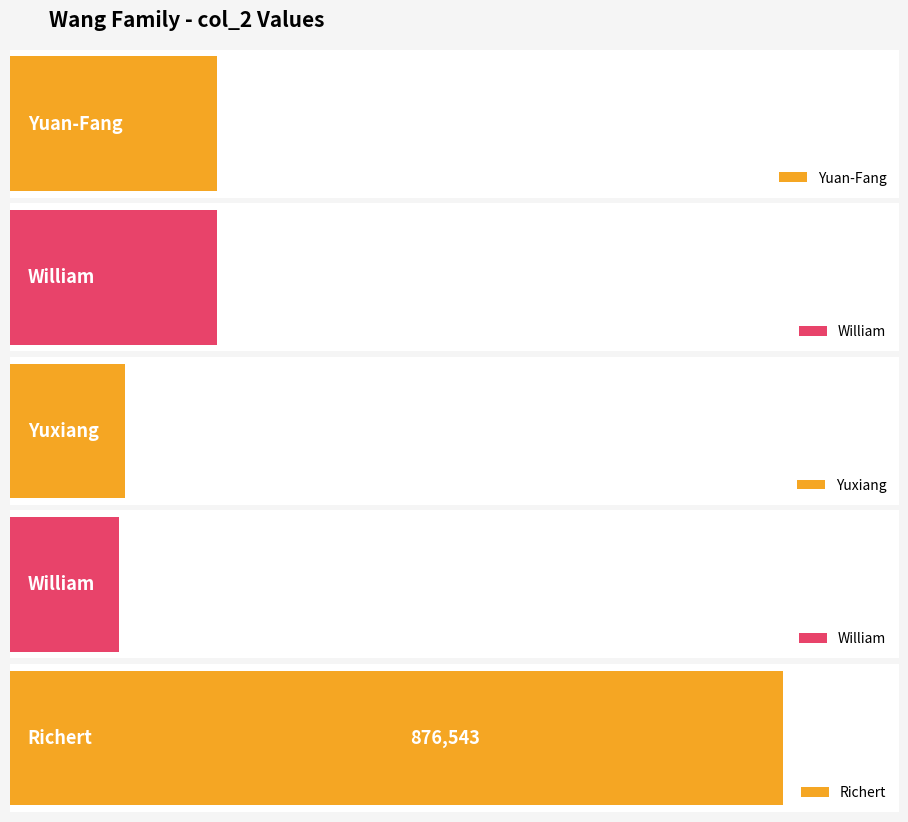

What is the difference between the second highest and second lowest values?

104899